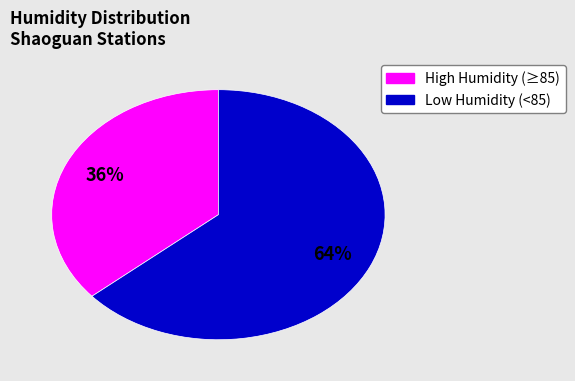

To the nearest percent, what is the average slice percentage?

50%